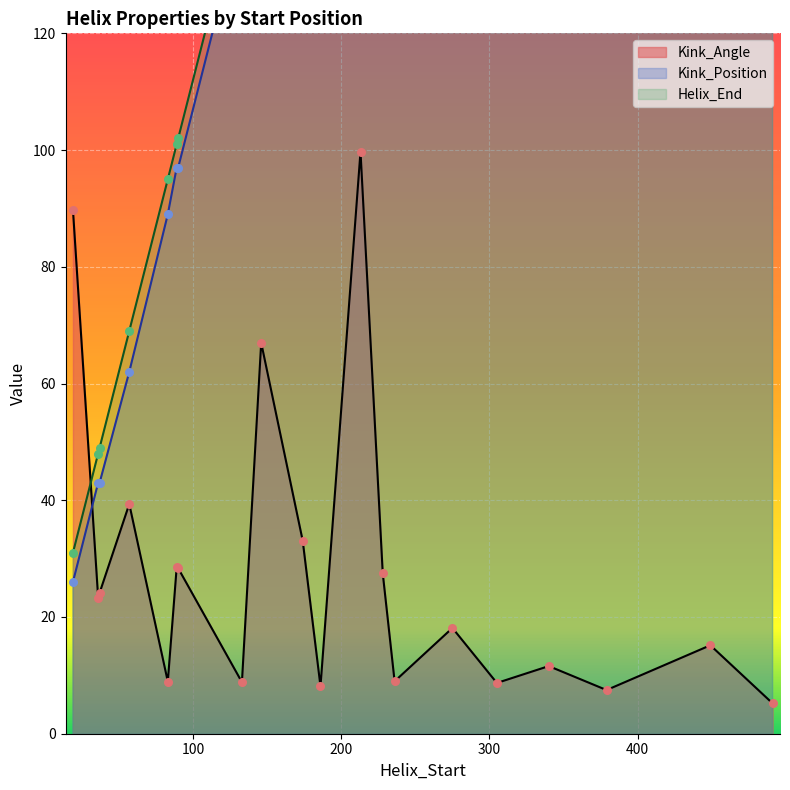

What is the total value across all series at 275?

585.1